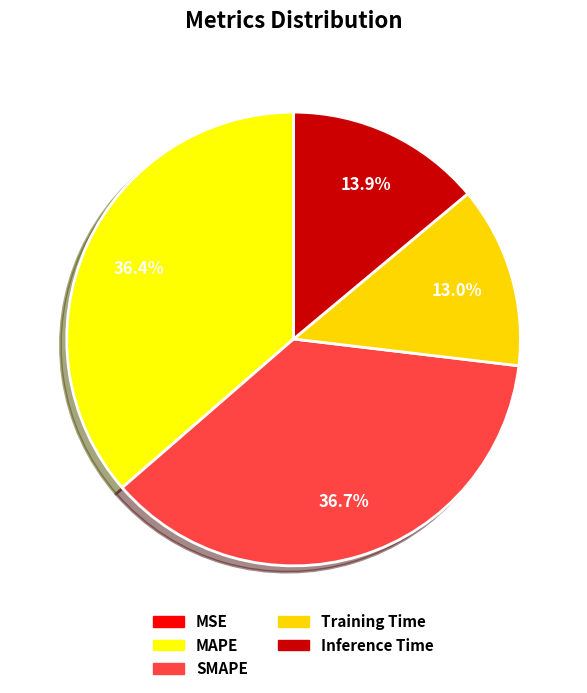

How much of the chart is everything except Inference Time?

86.1%